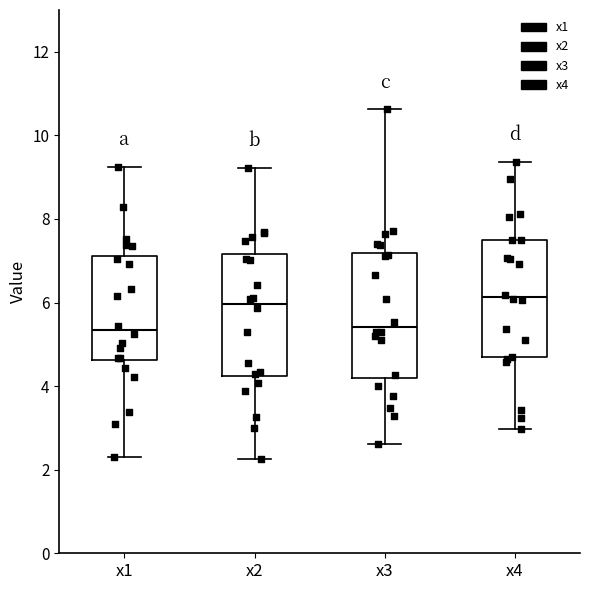

Reading left to right, transcribe this box plot: for each box, give where its median line is, the range the box spans, and where its two whiskers end, as read against the y-axis. The values are not printed on the chart, so give them approximately, as read against the axis.

x1: median 5.4, box 4.6 to 7.2, whiskers 2.4 to 9.2
x2: median 6.0, box 4.2 to 7.2, whiskers 2.2 to 9.2
x3: median 5.4, box 4.2 to 7.2, whiskers 2.6 to 10.6
x4: median 6.2, box 4.6 to 7.6, whiskers 3.0 to 9.4